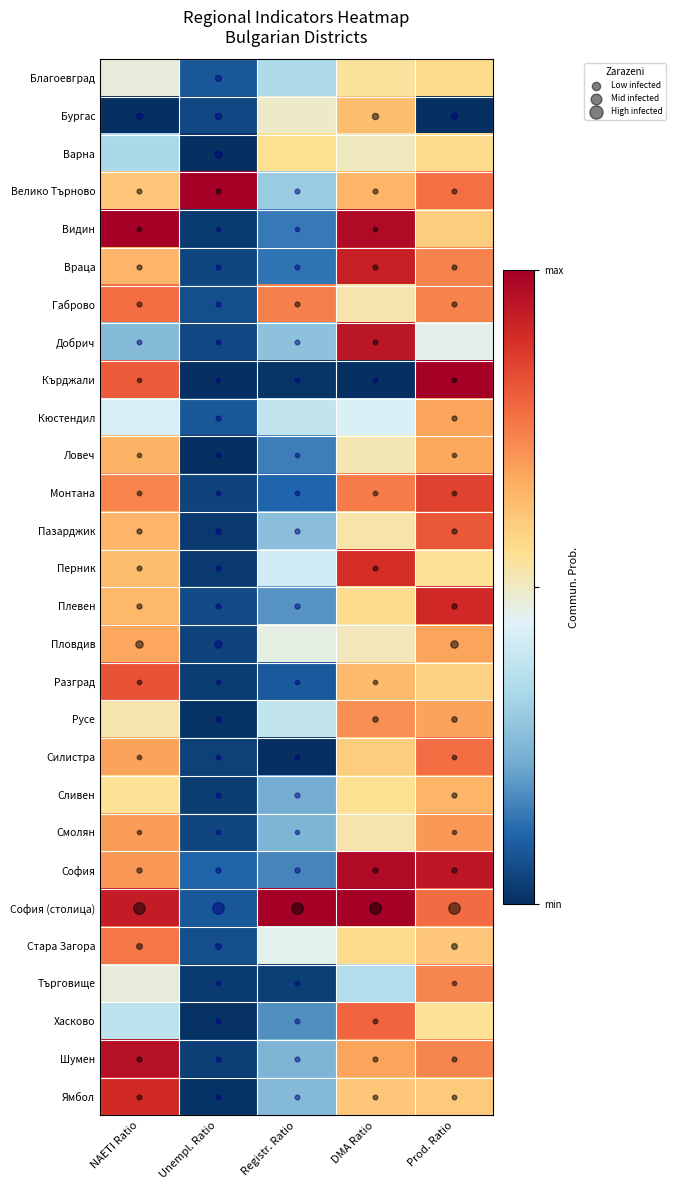

Reading left to right, transcribe all the data shown in this chart.

Благоевград: NAETI Ratio=0.5	Unempl. Ratio=0.1	Registr. Ratio=0.3	DMA Ratio=0.5	Prod. Ratio=0.6
Бургас: NAETI Ratio=0.0	Unempl. Ratio=0.1	Registr. Ratio=0.5	DMA Ratio=0.6	Prod. Ratio=0.0
Варна: NAETI Ratio=0.3	Unempl. Ratio=0.0	Registr. Ratio=0.6	DMA Ratio=0.5	Prod. Ratio=0.6
Велико Търново: NAETI Ratio=0.6	Unempl. Ratio=1.0	Registr. Ratio=0.3	DMA Ratio=0.7	Prod. Ratio=0.8
Видин: NAETI Ratio=1.0	Unempl. Ratio=0.0	Registr. Ratio=0.1	DMA Ratio=1.0	Prod. Ratio=0.6
Враца: NAETI Ratio=0.6	Unempl. Ratio=0.0	Registr. Ratio=0.1	DMA Ratio=0.9	Prod. Ratio=0.7
Габрово: NAETI Ratio=0.8	Unempl. Ratio=0.1	Registr. Ratio=0.7	DMA Ratio=0.5	Prod. Ratio=0.7
Добрич: NAETI Ratio=0.3	Unempl. Ratio=0.1	Registr. Ratio=0.3	DMA Ratio=0.9	Prod. Ratio=0.5
Кърджали: NAETI Ratio=0.8	Unempl. Ratio=0.0	Registr. Ratio=0.0	DMA Ratio=0.0	Prod. Ratio=1.0
Кюстендил: NAETI Ratio=0.4	Unempl. Ratio=0.1	Registr. Ratio=0.4	DMA Ratio=0.4	Prod. Ratio=0.7
Ловеч: NAETI Ratio=0.7	Unempl. Ratio=0.0	Registr. Ratio=0.1	DMA Ratio=0.5	Prod. Ratio=0.7
Монтана: NAETI Ratio=0.7	Unempl. Ratio=0.0	Registr. Ratio=0.1	DMA Ratio=0.8	Prod. Ratio=0.9
Пазарджик: NAETI Ratio=0.6	Unempl. Ratio=0.0	Registr. Ratio=0.3	DMA Ratio=0.5	Prod. Ratio=0.8
Перник: NAETI Ratio=0.6	Unempl. Ratio=0.0	Registr. Ratio=0.4	DMA Ratio=0.9	Prod. Ratio=0.5
Плевен: NAETI Ratio=0.6	Unempl. Ratio=0.1	Registr. Ratio=0.2	DMA Ratio=0.6	Prod. Ratio=0.9
Пловдив: NAETI Ratio=0.7	Unempl. Ratio=0.0	Registr. Ratio=0.5	DMA Ratio=0.5	Prod. Ratio=0.7
Разград: NAETI Ratio=0.8	Unempl. Ratio=0.0	Registr. Ratio=0.1	DMA Ratio=0.6	Prod. Ratio=0.6
Русе: NAETI Ratio=0.5	Unempl. Ratio=0.0	Registr. Ratio=0.4	DMA Ratio=0.7	Prod. Ratio=0.7
Силистра: NAETI Ratio=0.7	Unempl. Ratio=0.0	Registr. Ratio=0.0	DMA Ratio=0.6	Prod. Ratio=0.8
Сливен: NAETI Ratio=0.5	Unempl. Ratio=0.0	Registr. Ratio=0.2	DMA Ratio=0.6	Prod. Ratio=0.6
Смолян: NAETI Ratio=0.7	Unempl. Ratio=0.0	Registr. Ratio=0.2	DMA Ratio=0.5	Prod. Ratio=0.7
София: NAETI Ratio=0.7	Unempl. Ratio=0.1	Registr. Ratio=0.2	DMA Ratio=1.0	Prod. Ratio=0.9
София (столица): NAETI Ratio=0.9	Unempl. Ratio=0.1	Registr. Ratio=1.0	DMA Ratio=1.0	Prod. Ratio=0.8
Стара Загора: NAETI Ratio=0.8	Unempl. Ratio=0.1	Registr. Ratio=0.5	DMA Ratio=0.6	Prod. Ratio=0.6
Търговище: NAETI Ratio=0.5	Unempl. Ratio=0.0	Registr. Ratio=0.0	DMA Ratio=0.4	Prod. Ratio=0.7
Хасково: NAETI Ratio=0.4	Unempl. Ratio=0.0	Registr. Ratio=0.2	DMA Ratio=0.8	Prod. Ratio=0.5
Шумен: NAETI Ratio=1.0	Unempl. Ratio=0.0	Registr. Ratio=0.2	DMA Ratio=0.7	Prod. Ratio=0.7
Ямбол: NAETI Ratio=0.9	Unempl. Ratio=0.0	Registr. Ratio=0.3	DMA Ratio=0.6	Prod. Ratio=0.6